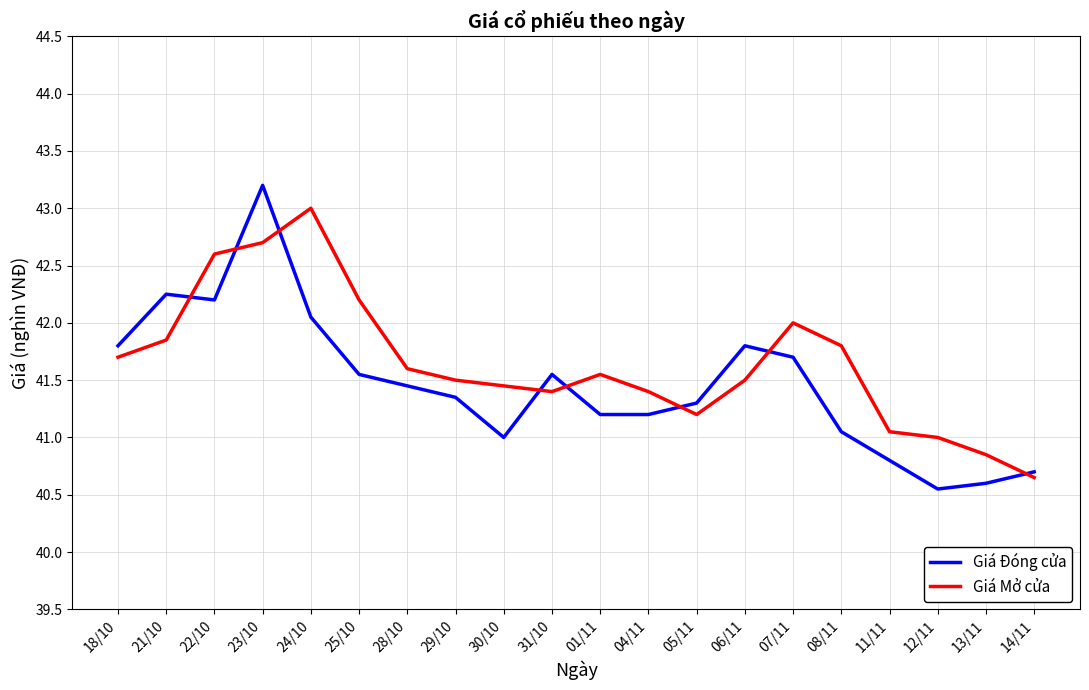

After their last crossing, which series has the higher values: Giá Đóng cửa or Giá Mở cửa?

Giá Đóng cửa